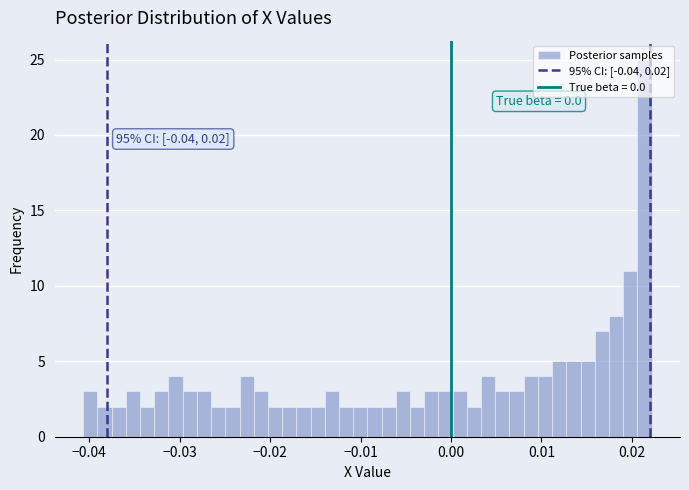

Around what value on the x-axis is the tallest bar? Give the approximate position of its centre, as read against the axis.

0.021